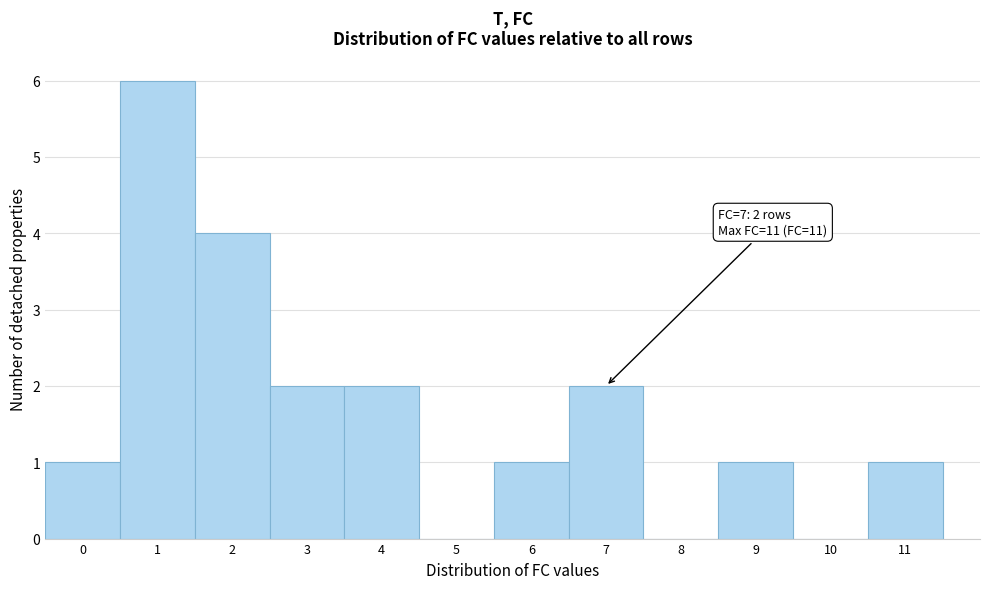

Which range on the x-axis has the tallest bar?

0.5 to 1.5